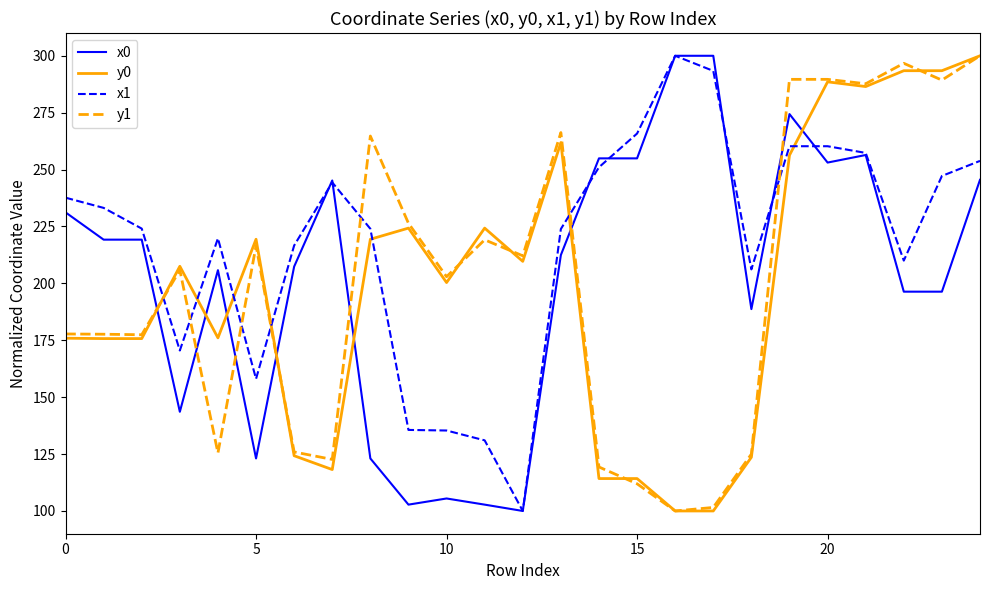

What is the greatest value displayed?

300.0